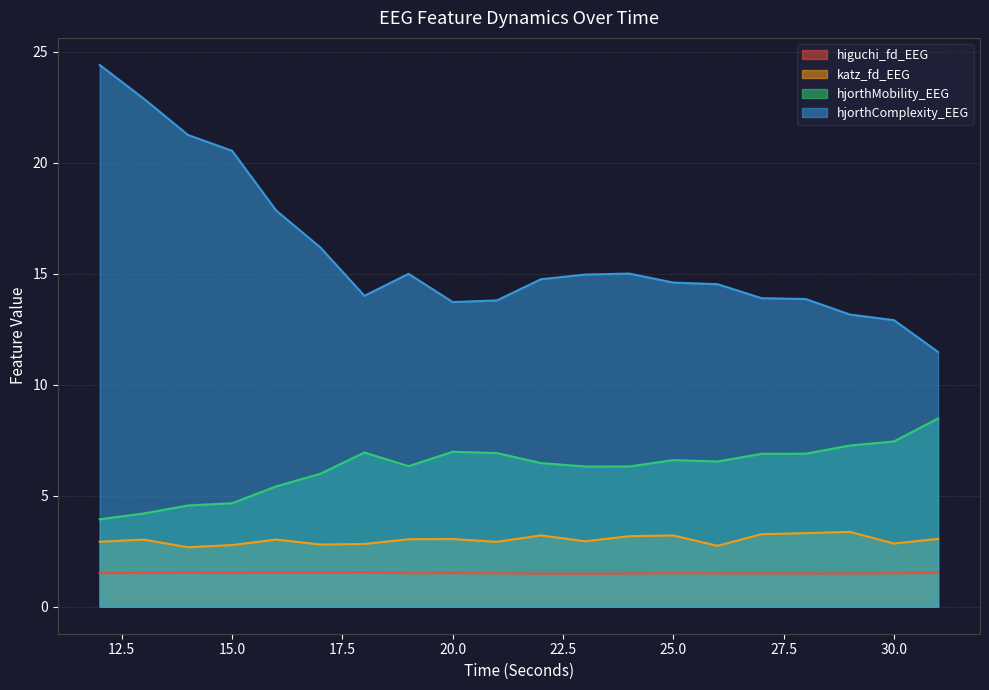

True or false: hjorthMobility_EEG has more than 2 interior local peaks.

True